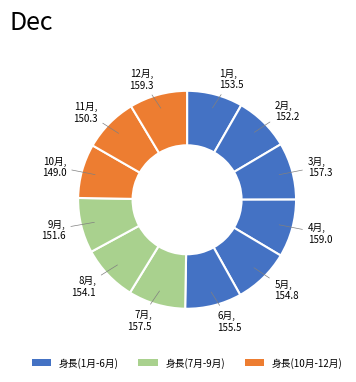

How many slices are in this pie chart?

12